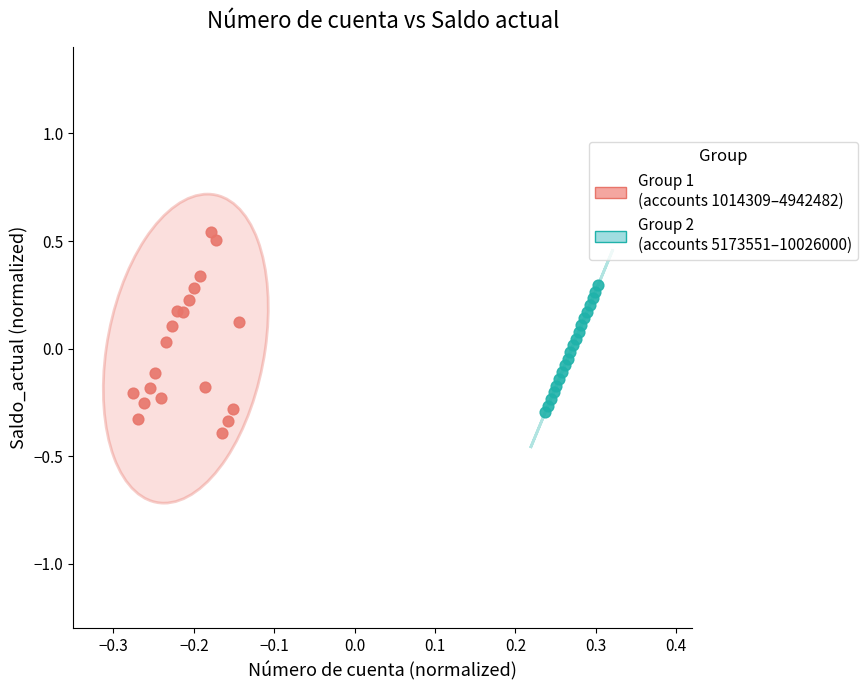

Which series contains the highest Y value?

Group 1 (accounts 1014309–4942482)